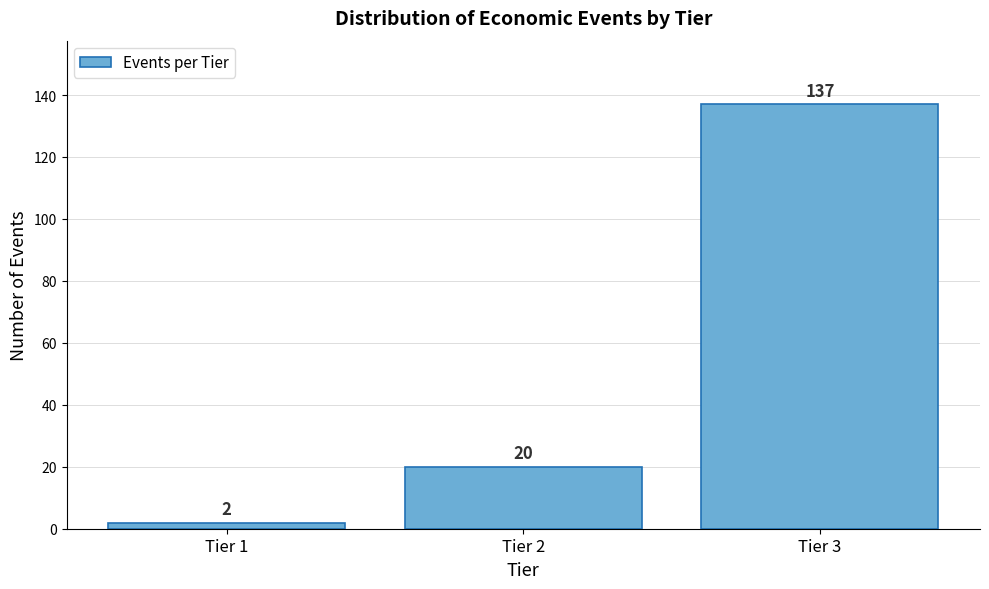

Reading left to right, extract all data points from this chart.

2	20	137